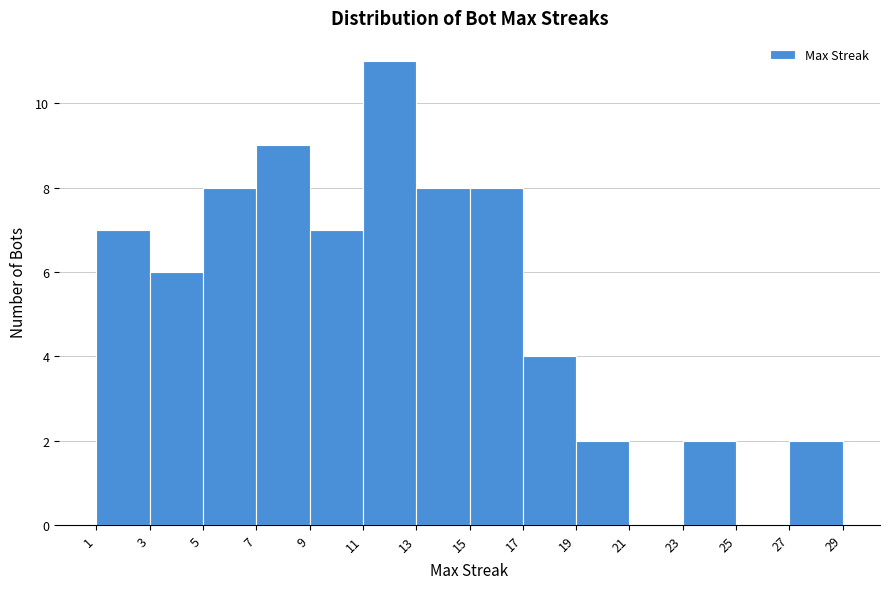

Reading left to right, list all the values displayed in this chart.

1=7	3=6	5=8	7=9	9=7	11=11	13=8	15=8	17=4	19=2	21=0	23=2	25=0	27=2